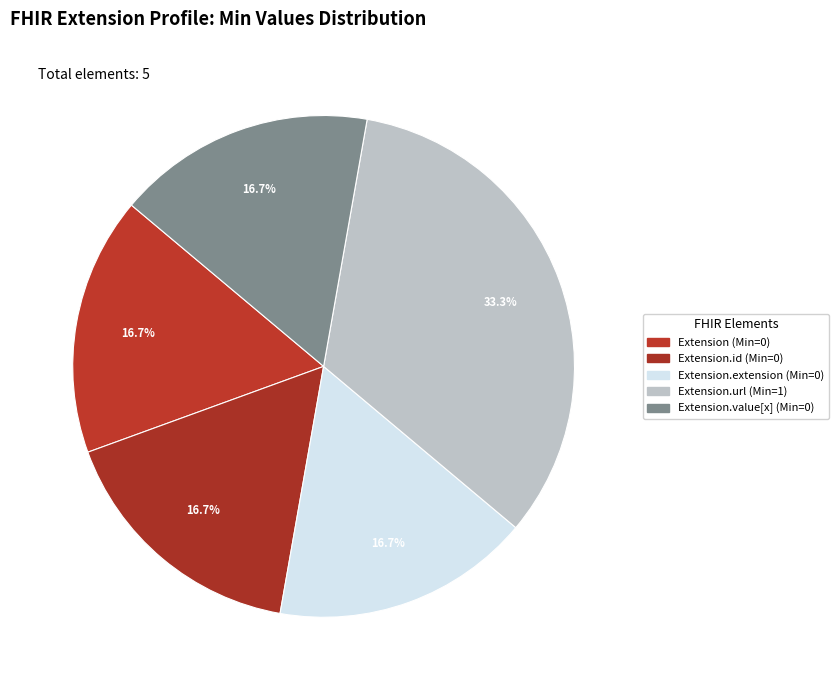

How many segments does this pie chart have?

5